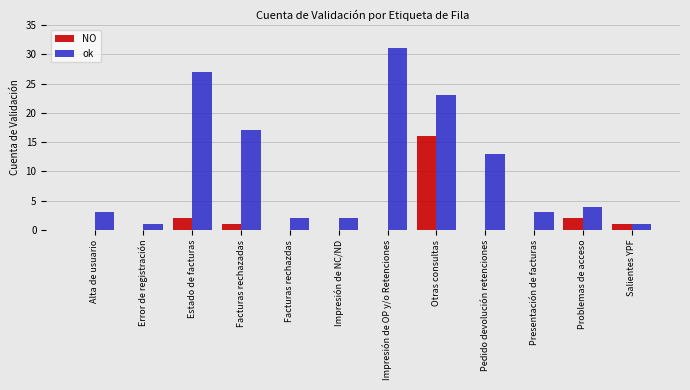

Reading left to right, what are all the values shown in this chart?

NO: Alta de usuario=0	Error de registración=0	Estado de facturas=2	Facturas rechazadas=1	Facturas rechazdas=0	Impresión de NC/ND=0	Impresión de OP y/o Retenciones=0	Otras consultas=16	Pedido devolución retenciones=0	Presentación de facturas=0	Problemas de acceso=2	Salientes YPF=1
ok: Alta de usuario=3	Error de registración=1	Estado de facturas=27	Facturas rechazadas=17	Facturas rechazdas=2	Impresión de NC/ND=2	Impresión de OP y/o Retenciones=31	Otras consultas=23	Pedido devolución retenciones=13	Presentación de facturas=3	Problemas de acceso=4	Salientes YPF=1